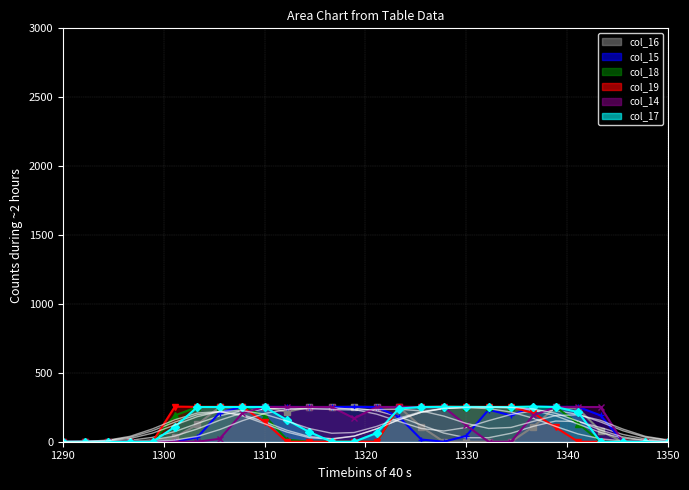

Is the value of col_17 at 0 greater than the value of col_15 at 24?

No